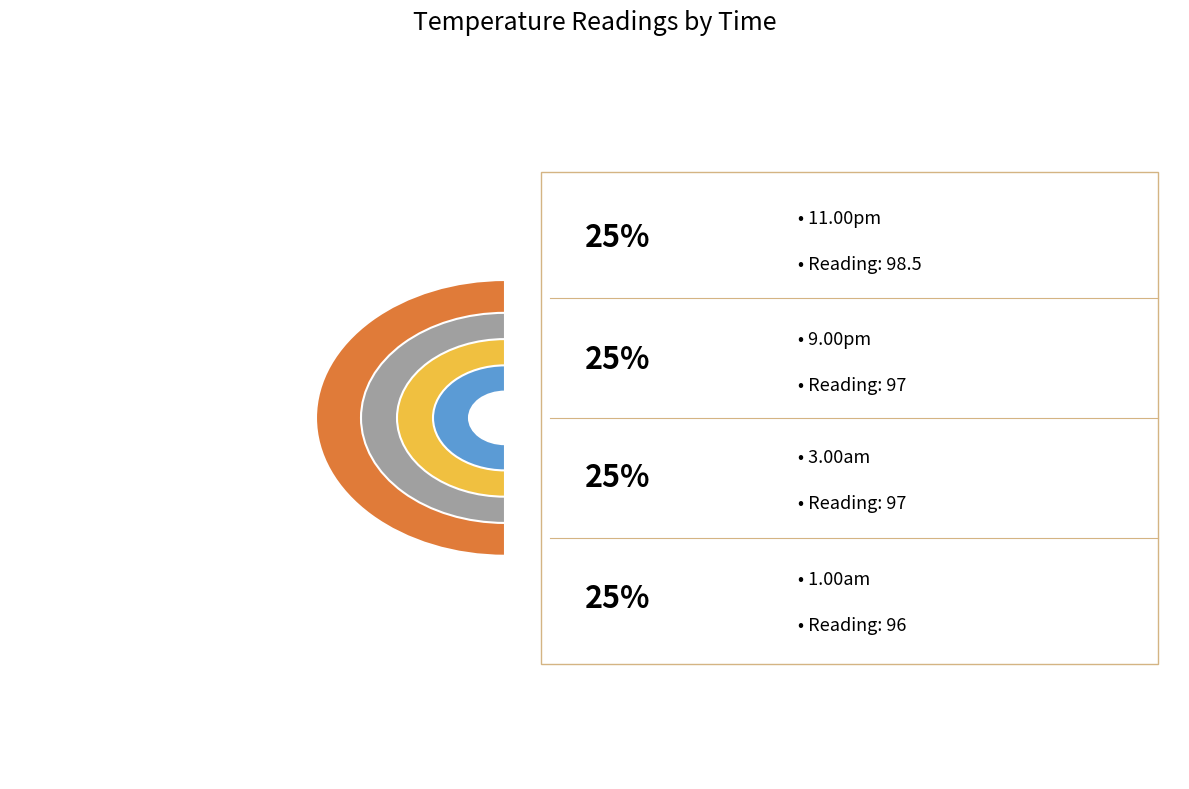

What is the largest slice in the pie chart?

11.00pm